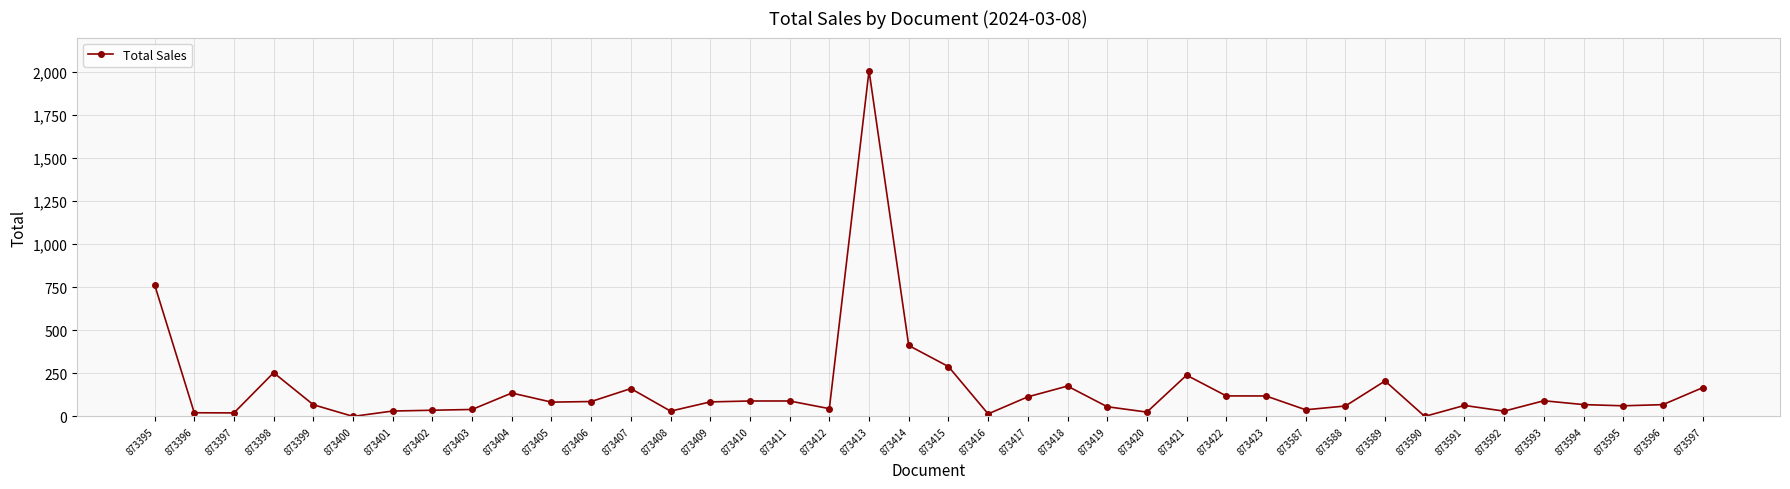

What is the value of the 19th point from the left?

2008.1